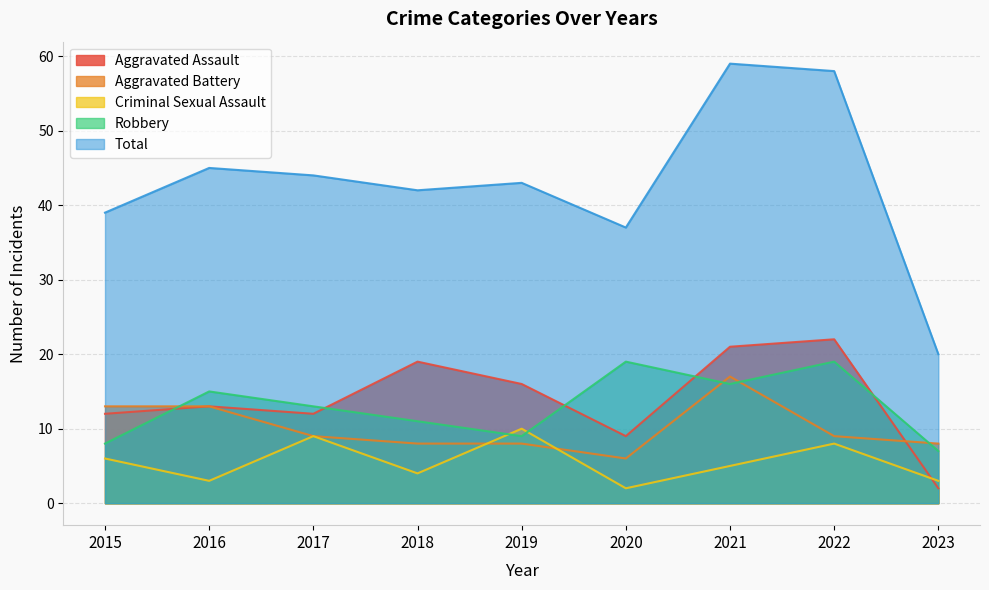

Rank the categories by Criminal Sexual Assault value from highest to lowest.

2019, 2017, 2022, 2015, 2021, 2018, 2016, 2023, 2020